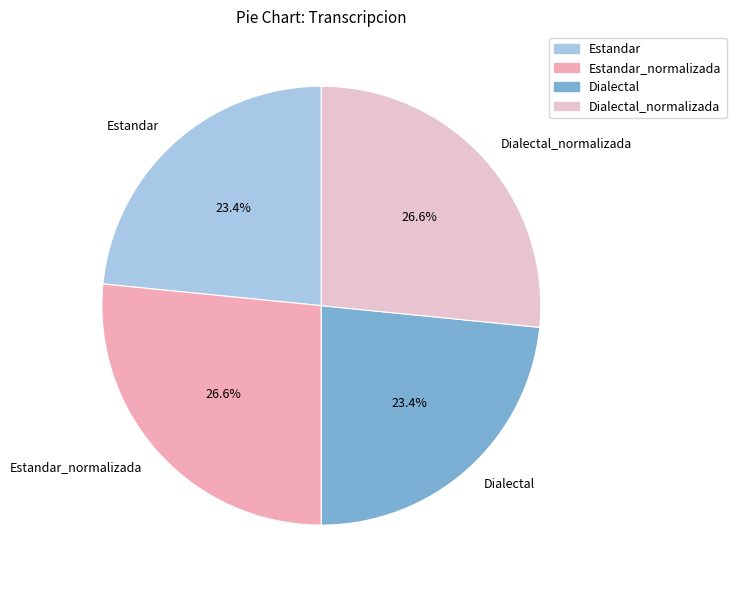

What is the ratio of the value at Dialectal_normalizada to the value at Dialectal?

1.1